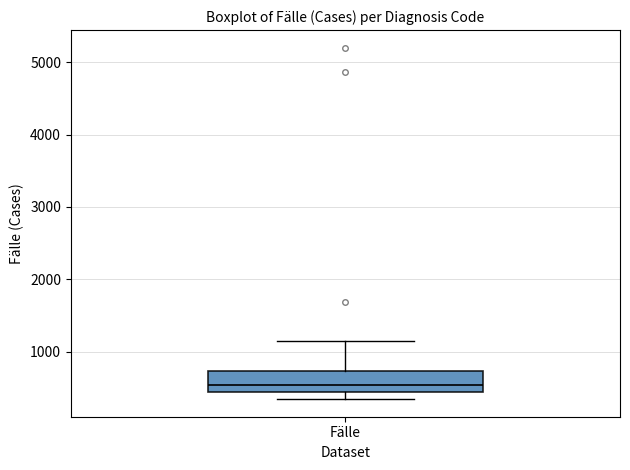

Where is the upper edge of the box for Fälle on the y-axis? The values are not printed on the chart, so give them approximately, as read against the axis.

700